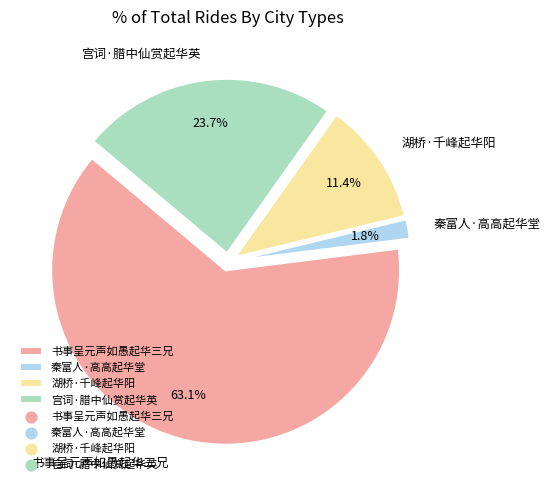

Is there any slice that represents more than half of the pie?

Yes